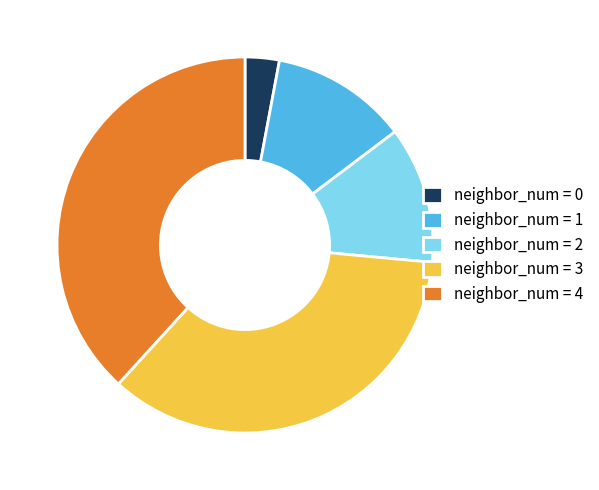

What is the ratio of the value at neighbor_num = 1 to the value at neighbor_num = 3?

0.3